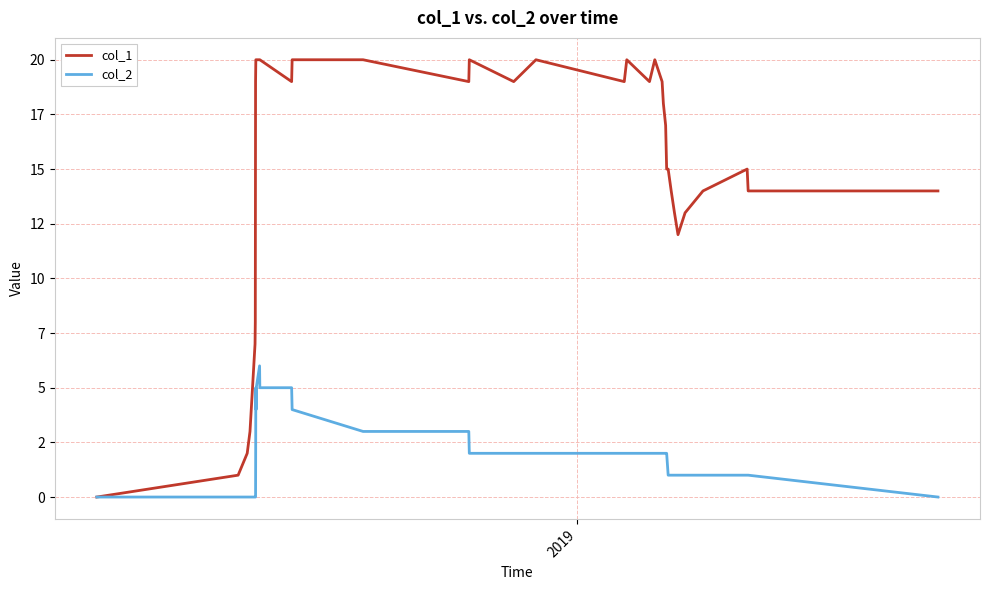

What are all the series names shown in the legend?

col_1, col_2